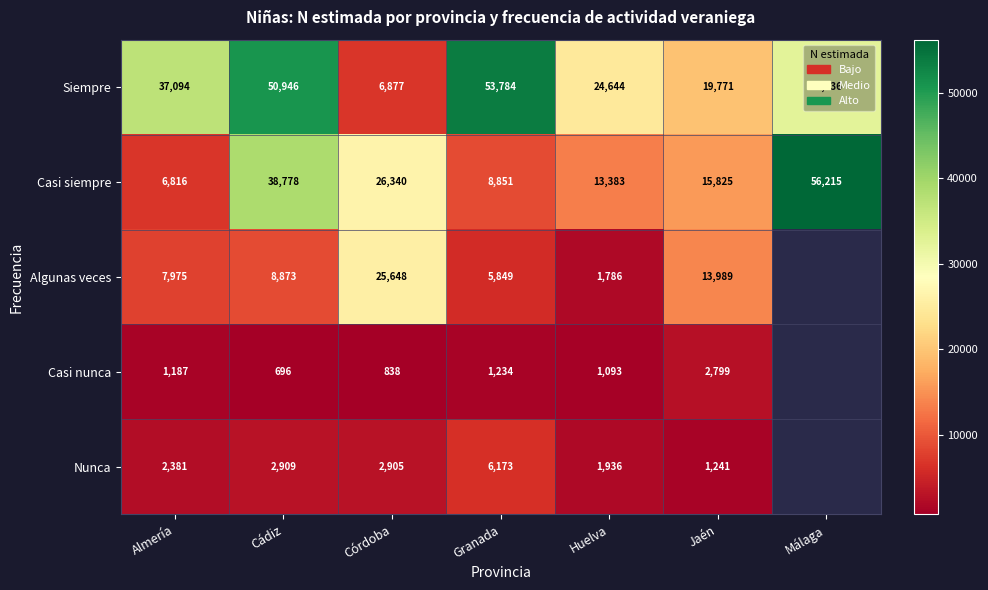

What is the smallest value displayed?

696.0